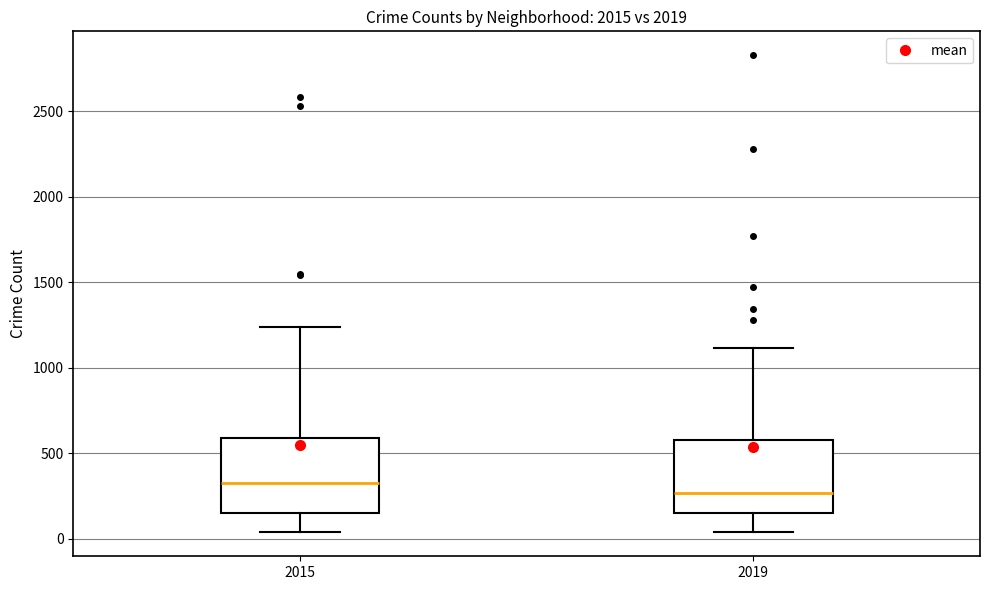

Where is the lower edge of the box at x = 2015 on the y-axis? The values are not printed on the chart, so give them approximately, as read against the axis.

150